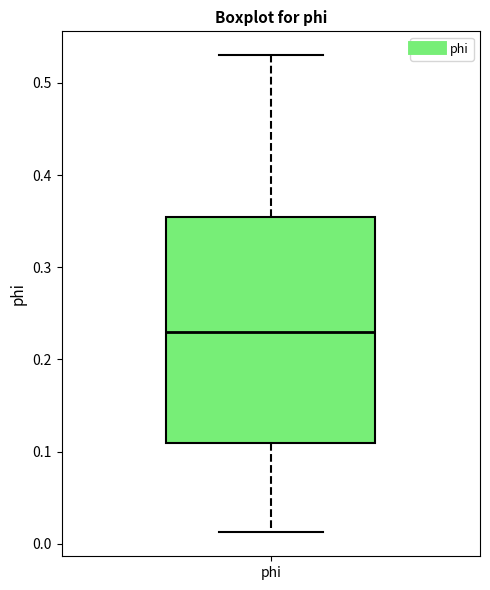

Transcribe this box plot: give where the median line is, the range the box spans, and where the two whiskers end, as read against the y-axis. The values are not printed on the chart, so give them approximately, as read against the axis.

median 0.23, box 0.11 to 0.35, whiskers 0.01 to 0.53